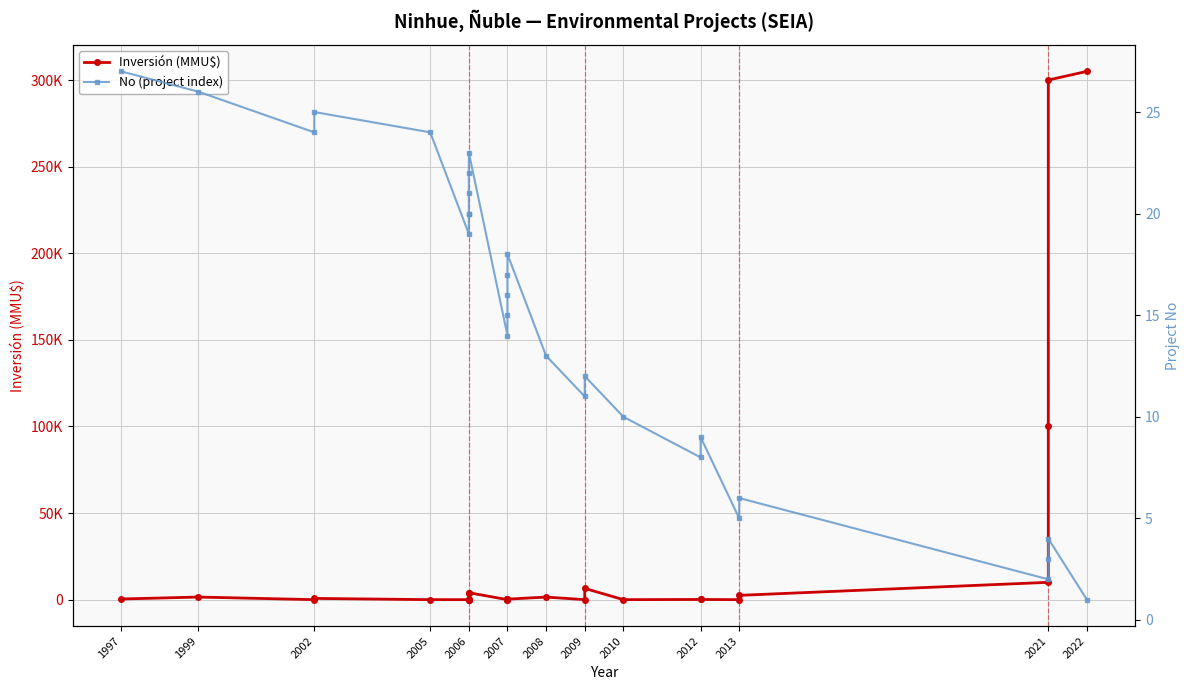

What is the difference between the highest and lowest values at 1999?

1474